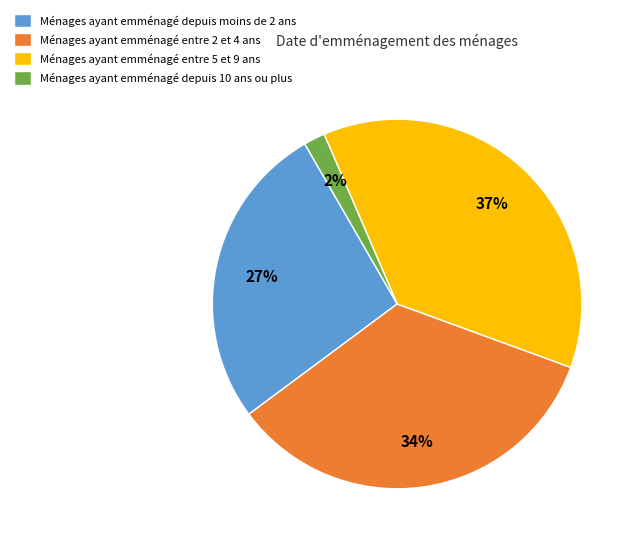

To the nearest percent, what portion does Ménages ayant emménagé depuis 10 ans ou plus represent?

2%